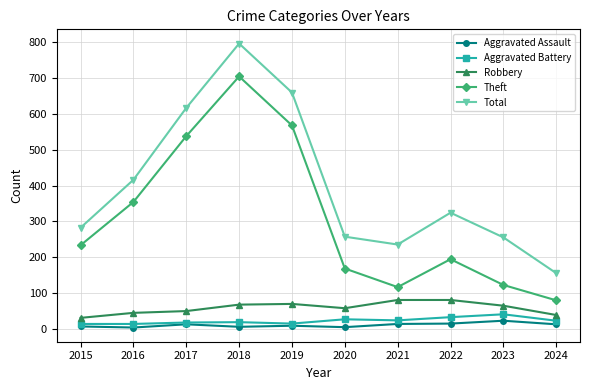

Is the value of Theft at 2016 greater than the value of Total at 2020?

Yes